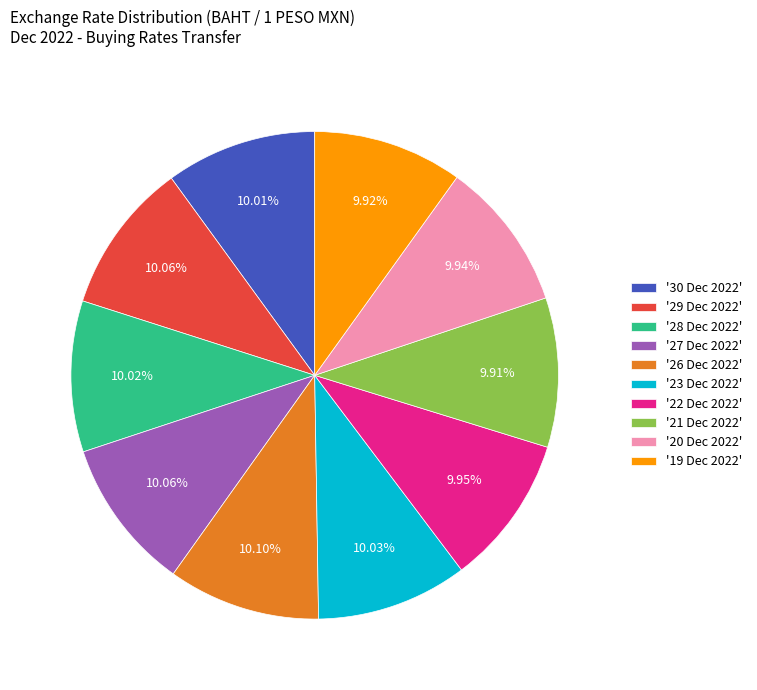

Is the sum of '19 Dec 2022' and '22 Dec 2022' greater than half?

No